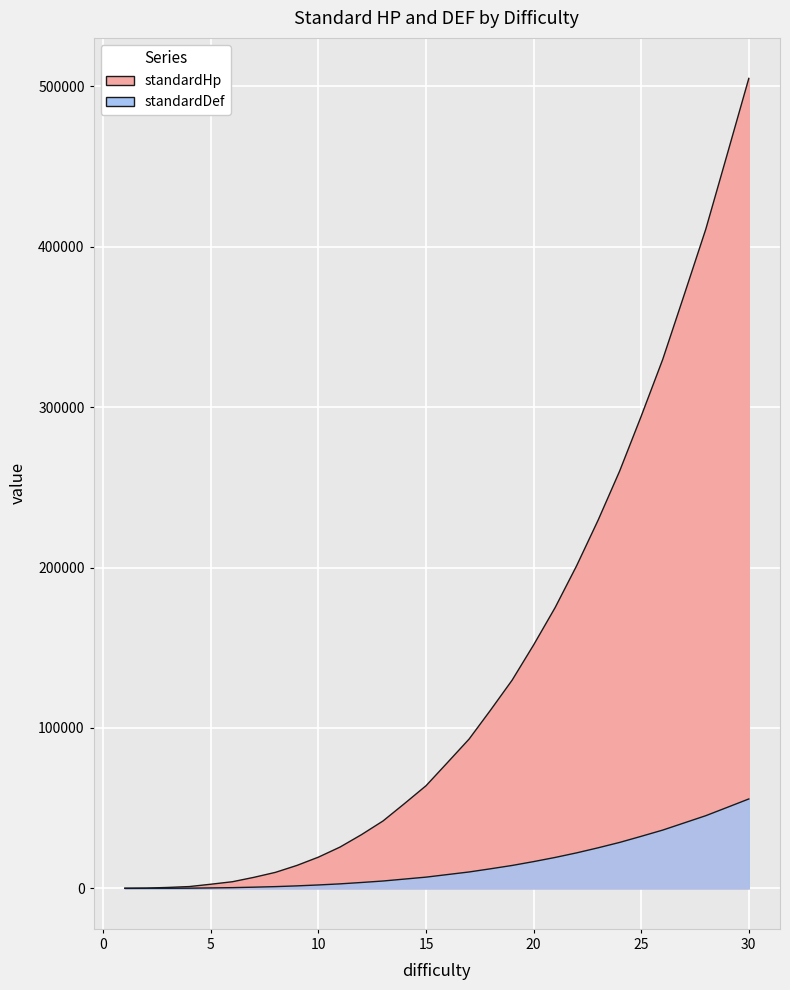

Reading left to right, list all the values displayed in this chart.

standardHp: 1=80	2=164	3=576	4=1129	5=2583	6=4135	7=6876	8=9981	9=14310	10=19485	11=25740	12=33502	13=42021	14=52888	15=64008	16=78498	17=93084	18=111186	19=129816	20=151807	21=175095	22=201217	23=229680	24=260271	25=294426	26=329823	27=370188	28=410943	29=457821	30=504997
standardDef: 1=10	2=50	3=60	4=117	5=275	6=447	7=740	8=1085	9=1550	10=2125	11=2800	12=3662	13=4585	14=5792	15=7000	16=8610	17=10220	18=12210	19=14280	20=16687	21=19275	22=22137	23=25300	24=28655	25=32450	26=36335	27=40820	28=45305	29=50505	30=55737